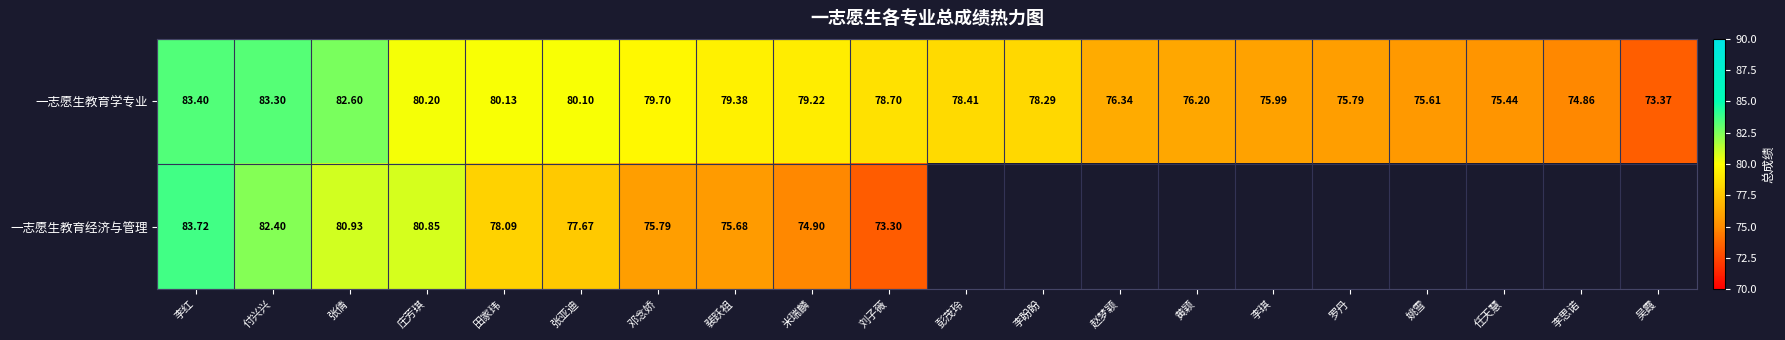

Rank the categories by 一志愿生教育学专业 value from highest to lowest.

李红, 付兴兴, 张倩, 庄芳琪, 田家玮, 张亚迪, 邓念娇, 裴跃祖, 米瑞麟, 刘子薇, 彭茂玲, 李盼盼, 赵梦颖, 黄颖, 李琪, 罗丹, 姚雪, 任天慧, 李思诺, 吴霞